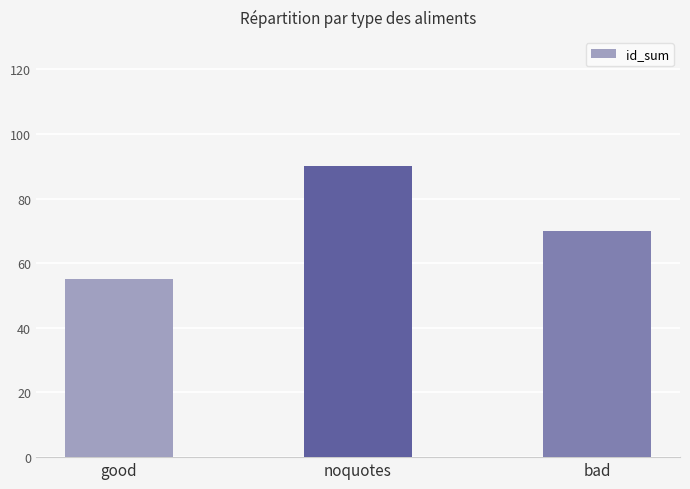

Count the number of data series in this chart.

1